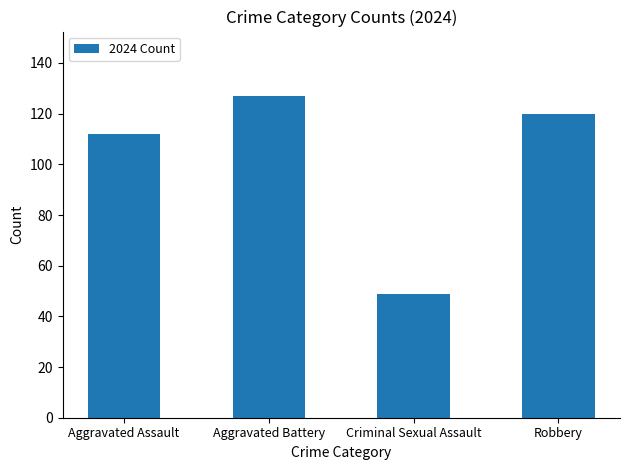

The chart shows a value of 83 at Aggravated Battery. True or false?

False